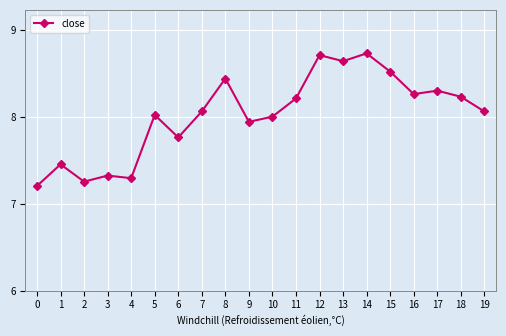

At which label does the data first exceed 8?

5